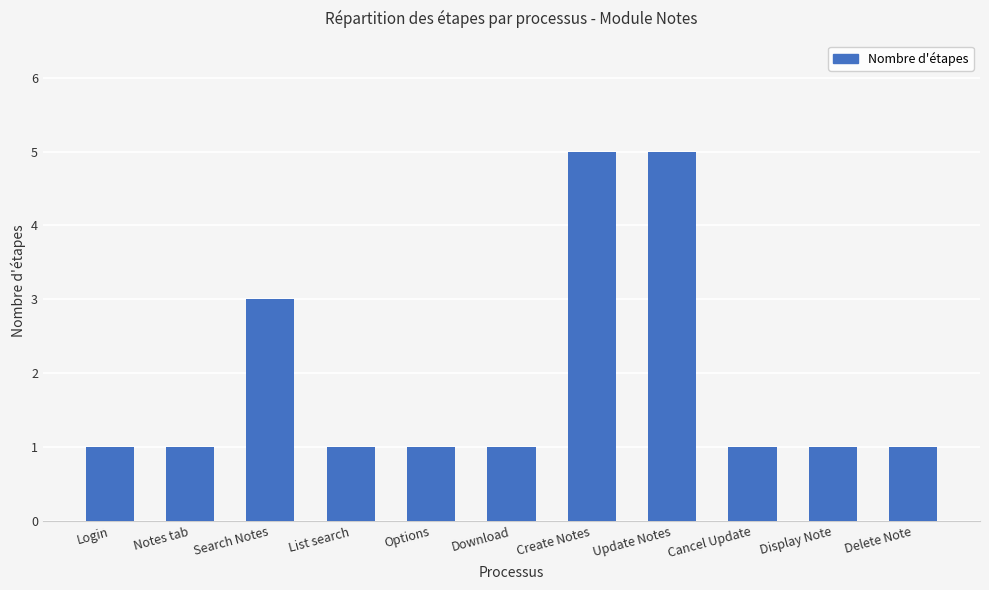

True or false: the data shows 9 at Create Notes.

False